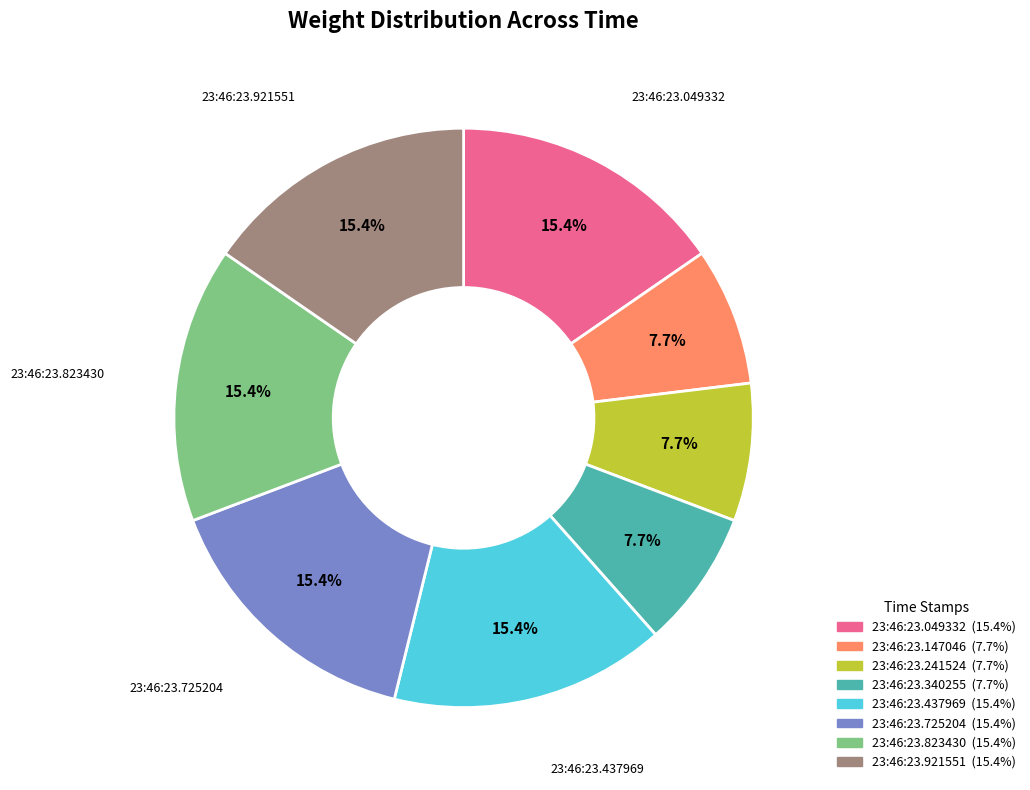

Is there any slice that represents more than half of the pie?

No